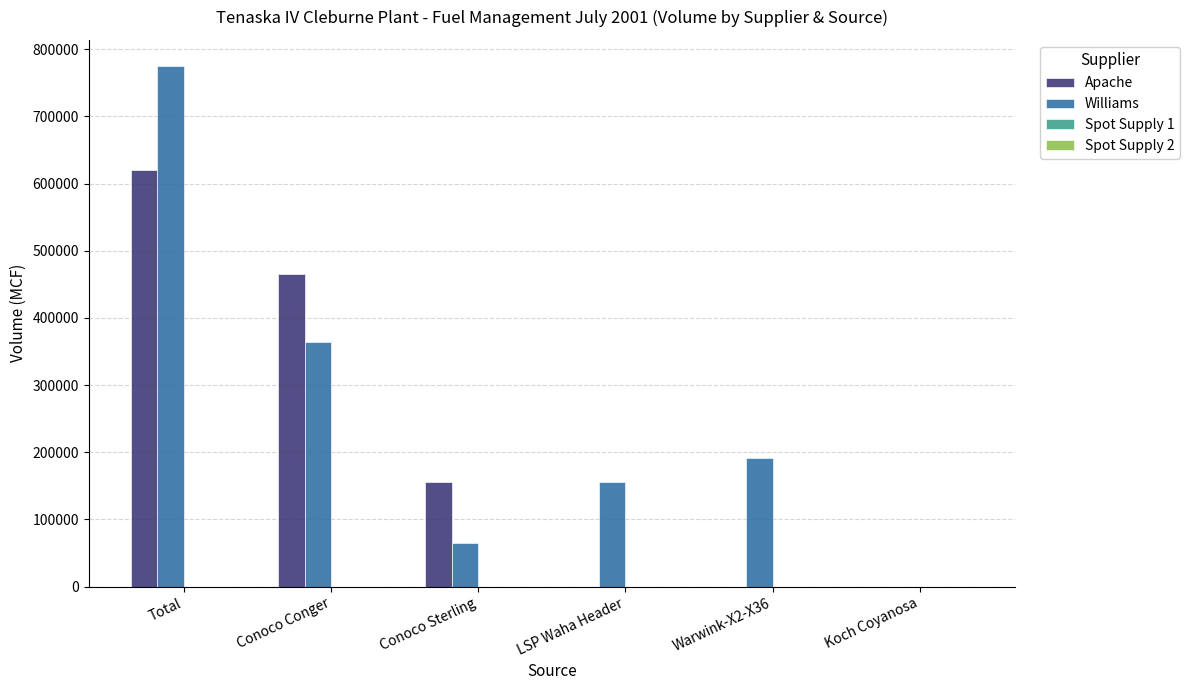

At which category does the chart reach its peak across all series?

Total